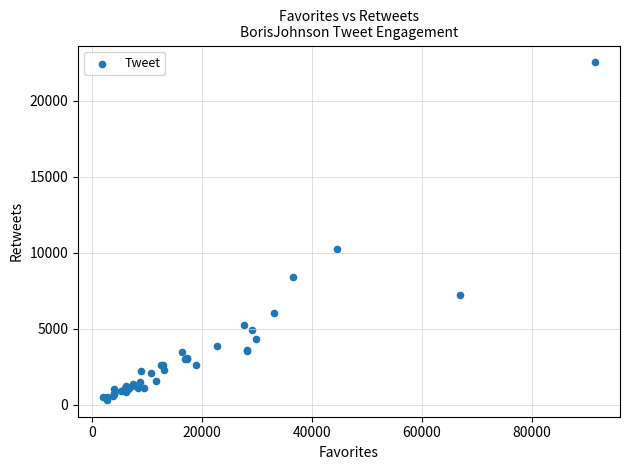

What Y value in the scatter plot is closest to 11425?

10266